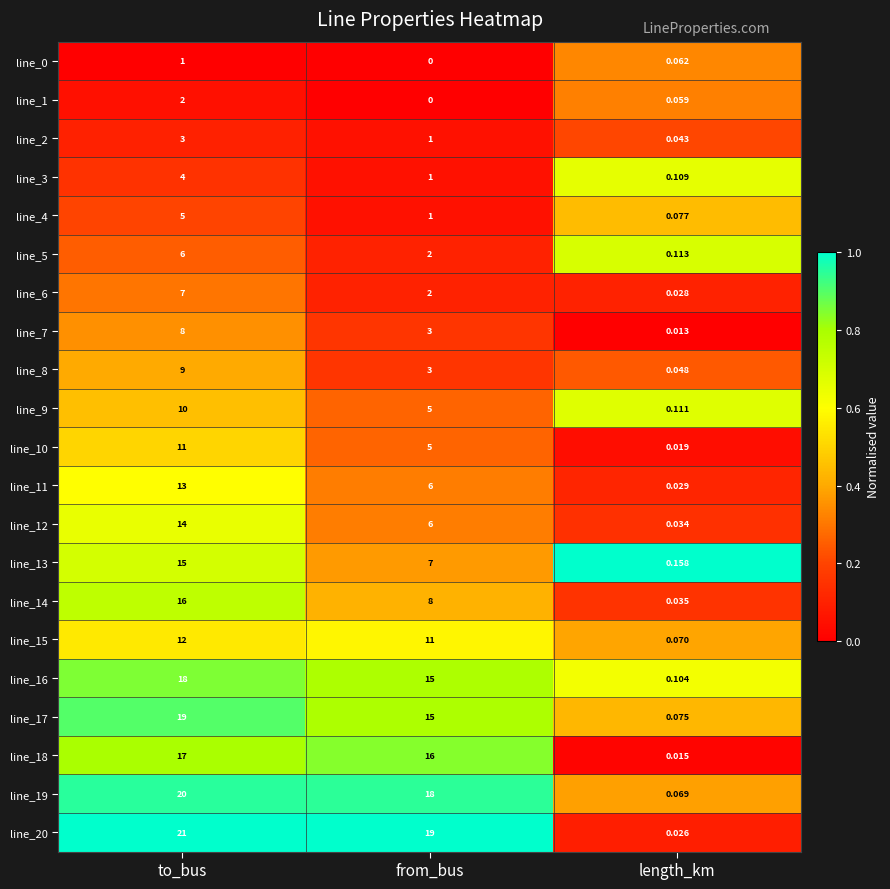

At which category is the sum across all series the highest?

to_bus